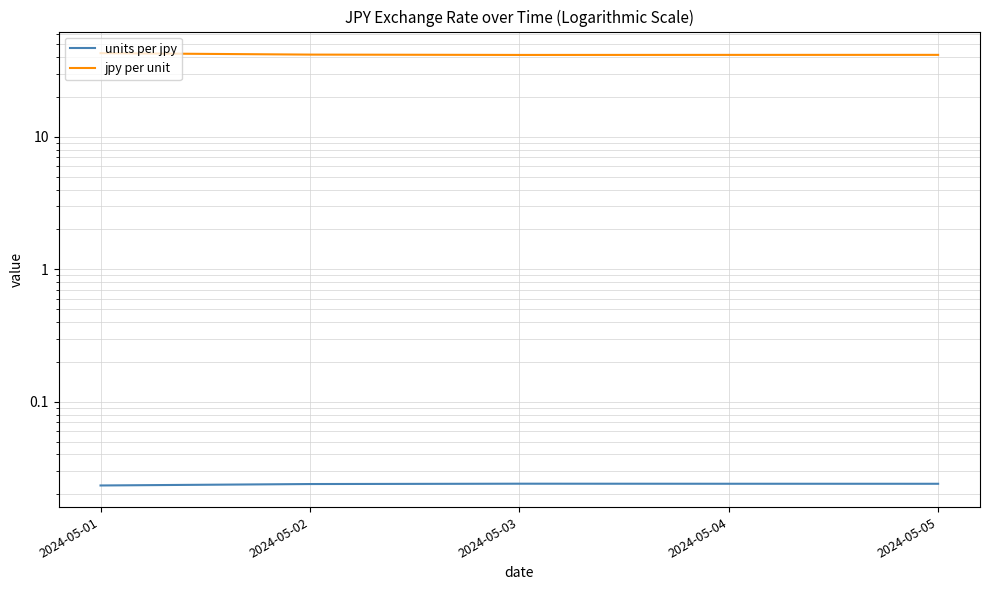

How many lines are shown in the chart?

2